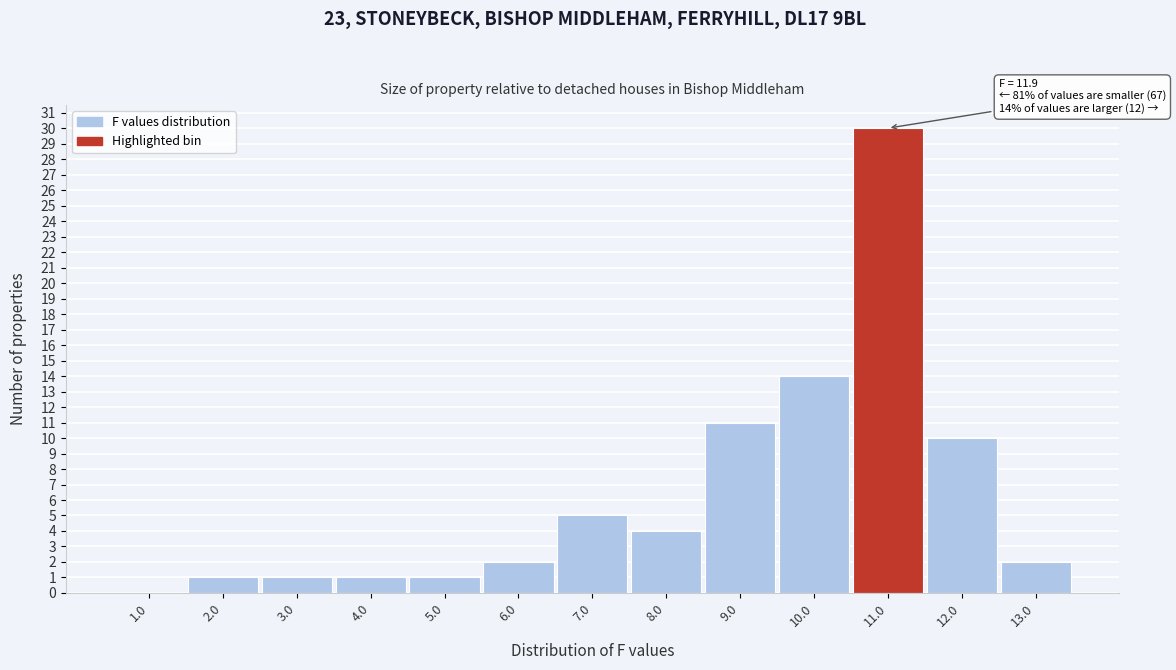

Reading left to right, what are all the values shown in this chart?

1.0=0	2.0=1	3.0=1	4.0=1	5.0=1	6.0=2	7.0=5	8.0=4	9.0=11	10.0=14	11.0=30	12.0=10	13.0=2